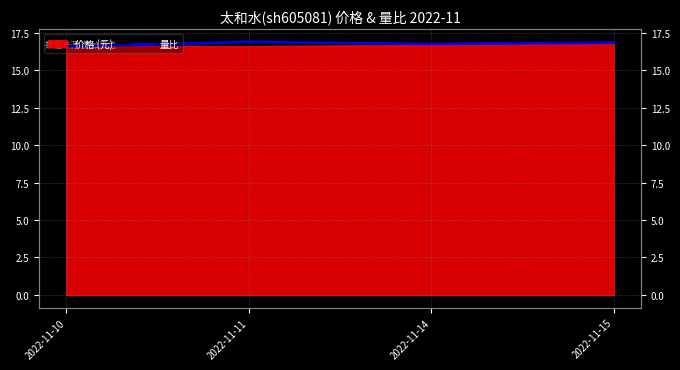

What is the difference between the values at 2022-11-14 and 2022-11-11?

0.1